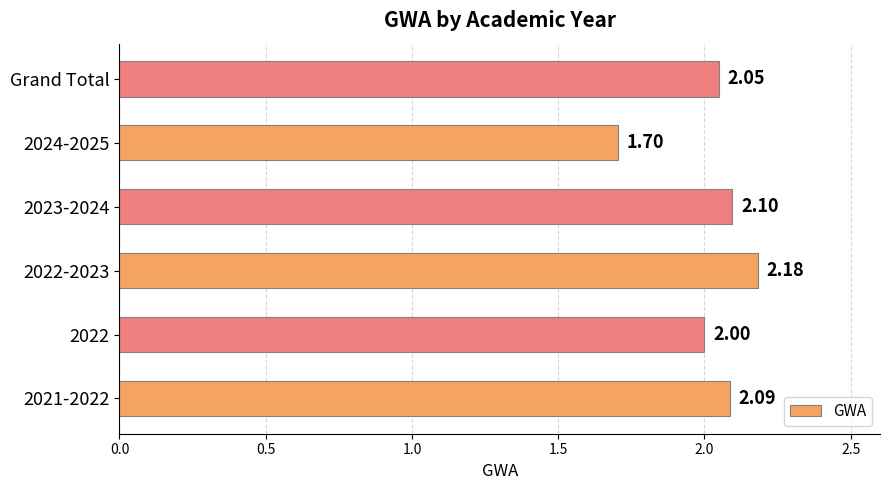

List the labels in order of value, smallest first.

2024-2025, 2022, Grand Total, 2021-2022, 2023-2024, 2022-2023